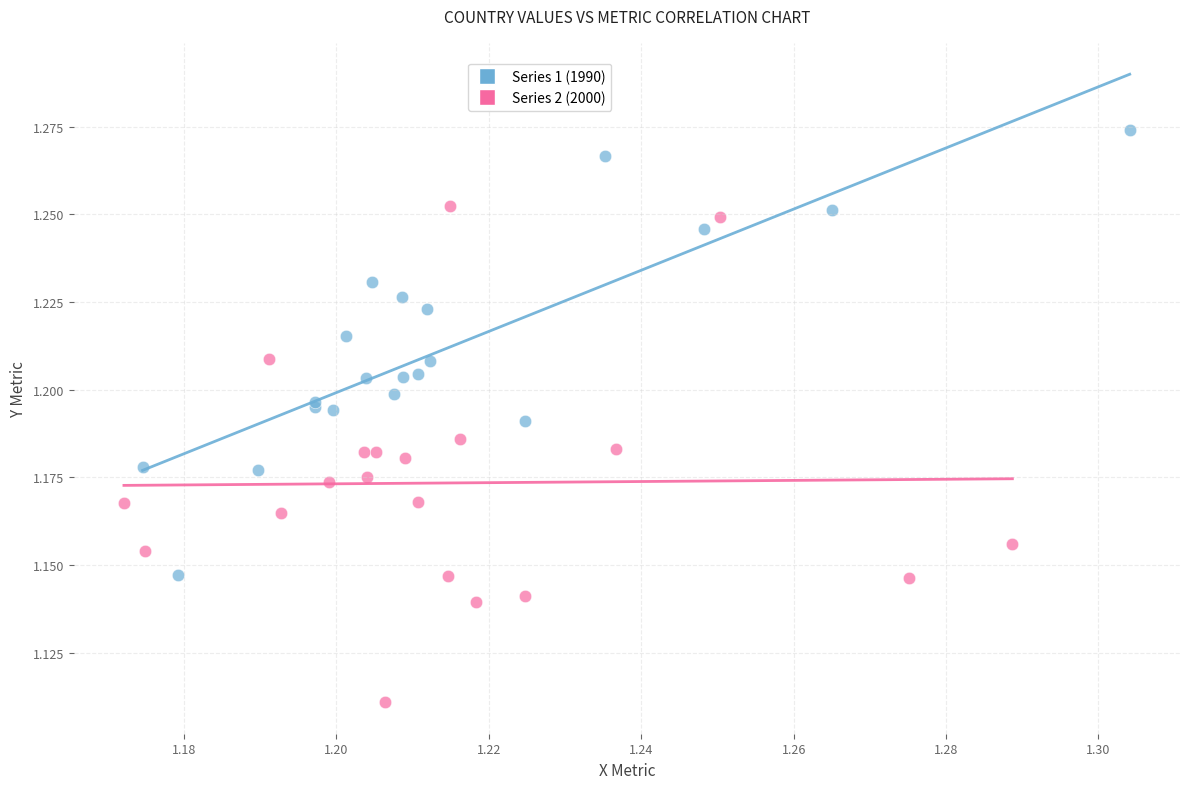

What are all the series names shown in the legend?

Series 1 (1990), Series 2 (2000)